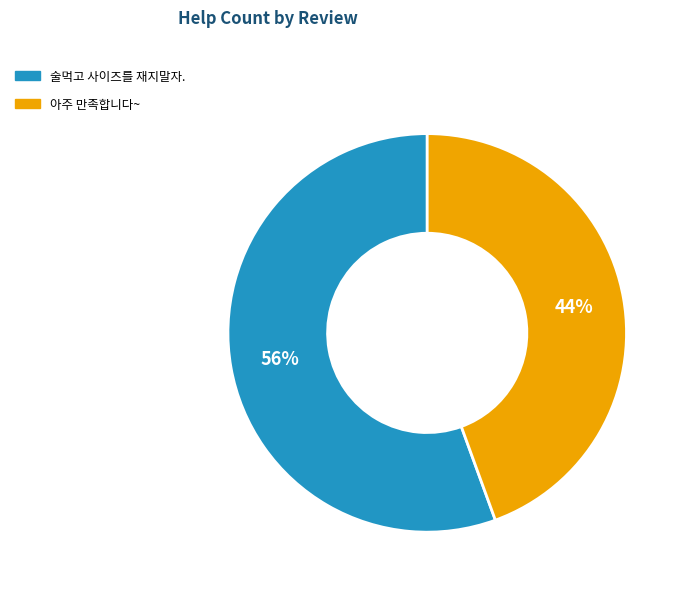

What percentage is the 술먹고 사이즈를 재지말자. slice, to the nearest percent?

56%